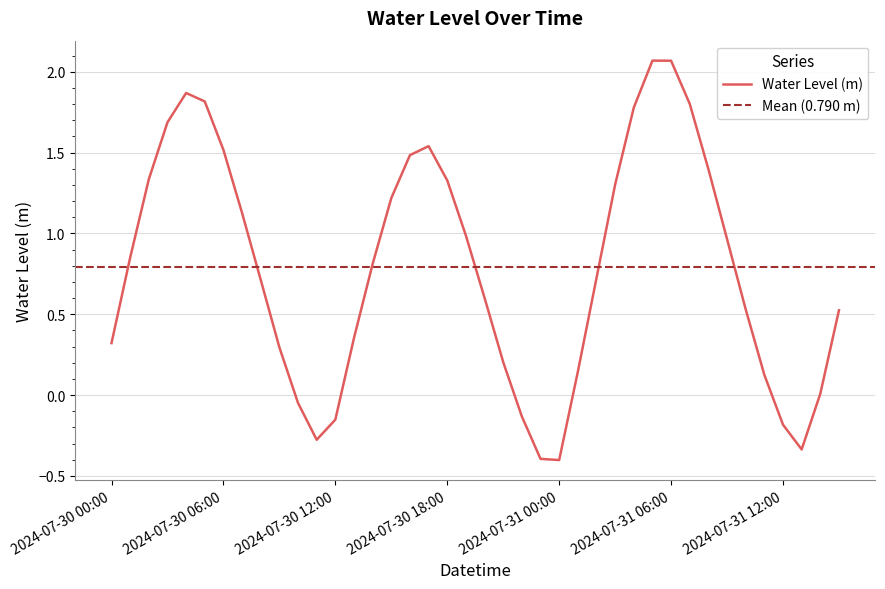

Reading left to right, list all the values displayed in this chart.

2024-07-30 00:00=0.3	2024-07-30 01:00=0.9	2024-07-30 02:00=1.3	2024-07-30 03:00=1.7	2024-07-30 04:00=1.9	2024-07-30 05:00=1.8	2024-07-30 06:00=1.5	2024-07-30 07:00=1.1	2024-07-30 08:00=0.7	2024-07-30 09:00=0.3	2024-07-30 10:00=-0.0	2024-07-30 11:00=-0.3	2024-07-30 12:00=-0.2	2024-07-30 13:00=0.4	2024-07-30 14:00=0.8	2024-07-30 15:00=1.2	2024-07-30 16:00=1.5	2024-07-30 17:00=1.5	2024-07-30 18:00=1.3	2024-07-30 19:00=1.0	2024-07-30 20:00=0.6	2024-07-30 21:00=0.2	2024-07-30 22:00=-0.1	2024-07-30 23:00=-0.4	2024-07-31 00:00=-0.4	2024-07-31 01:00=0.1	2024-07-31 02:00=0.7	2024-07-31 03:00=1.3	2024-07-31 04:00=1.8	2024-07-31 05:00=2.1	2024-07-31 06:00=2.1	2024-07-31 07:00=1.8	2024-07-31 08:00=1.4	2024-07-31 09:00=1.0	2024-07-31 10:00=0.5	2024-07-31 11:00=0.1	2024-07-31 12:00=-0.2	2024-07-31 13:00=-0.3	2024-07-31 14:00=0.0	2024-07-31 15:00=0.5